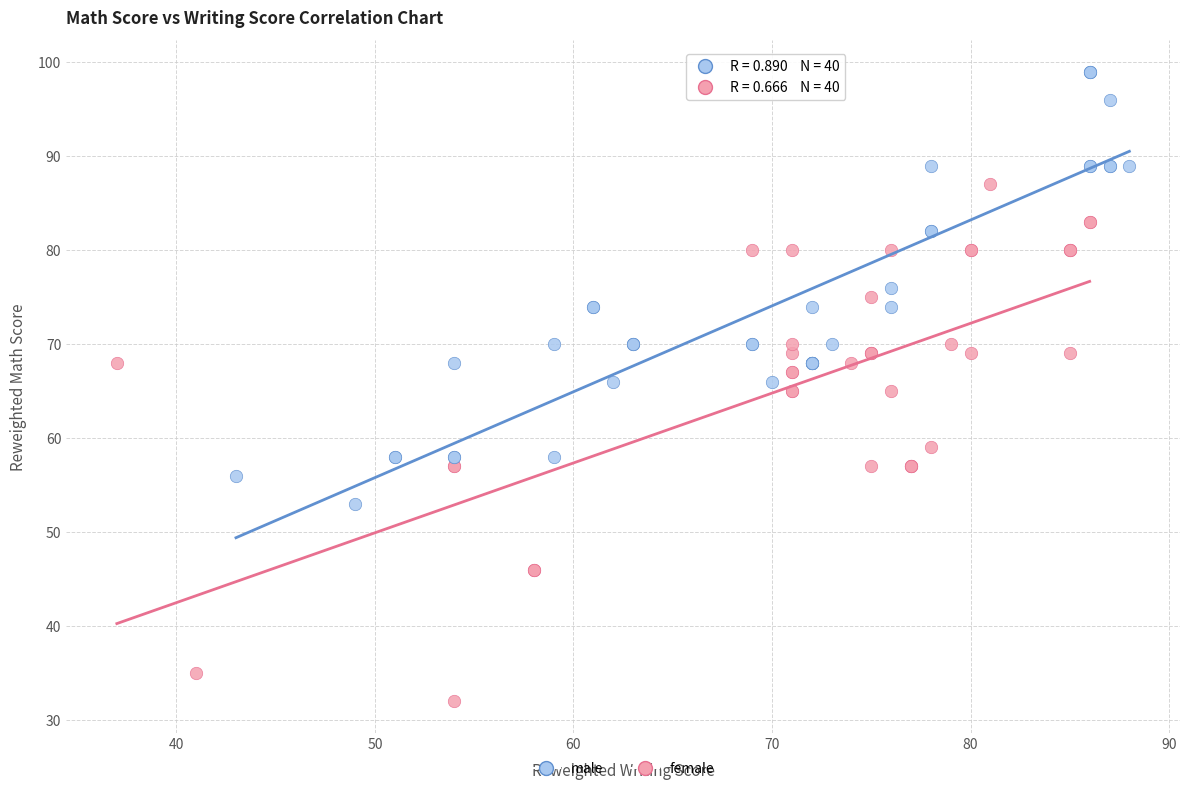

Which series reaches the minimum Y coordinate?

female